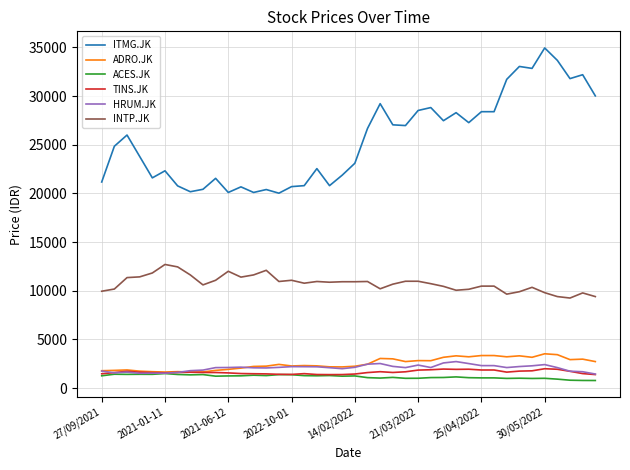

Which series has the largest total across all categories?

ITMG.JK